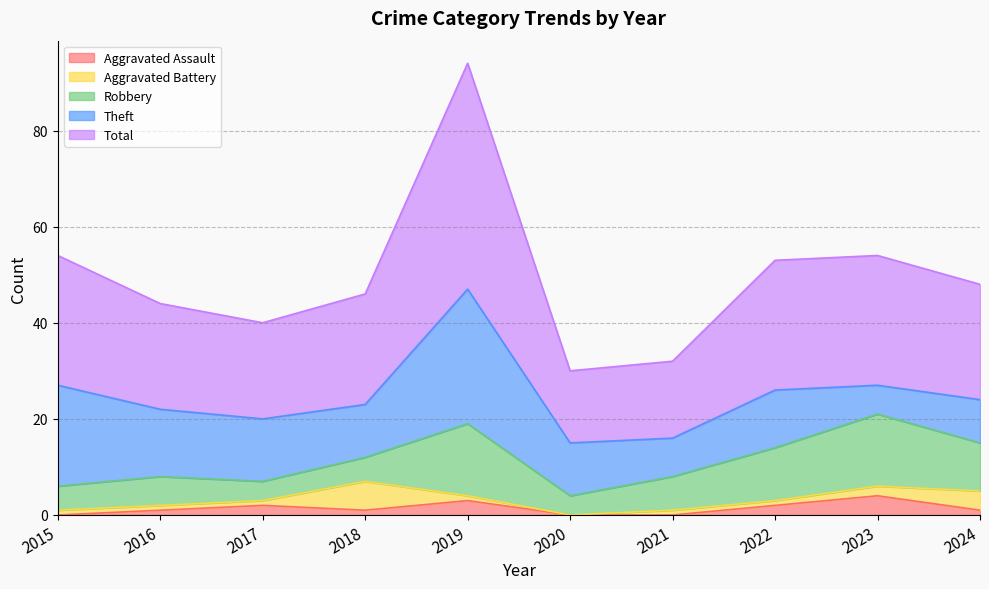

Reading left to right, list all the values displayed in this chart.

Aggravated Assault: 0	1	2	1	3	0	0	2	4	1
Aggravated Battery: 1	1	1	6	1	0	1	1	2	4
Robbery: 5	6	4	5	15	4	7	11	15	10
Theft: 21	14	13	11	28	11	8	12	6	9
Total: 27	22	20	23	47	15	16	27	27	24